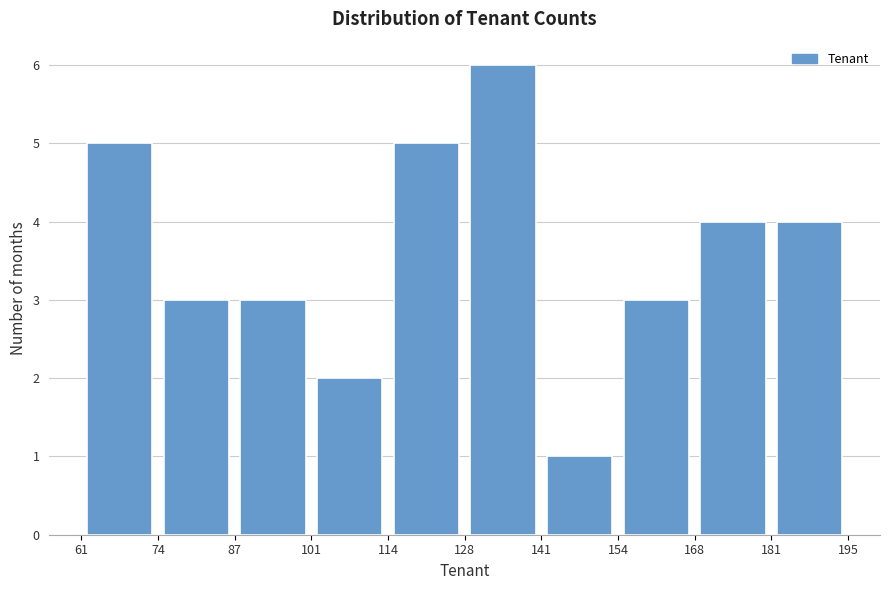

Which range on the x-axis has the tallest bar?

128 to 141